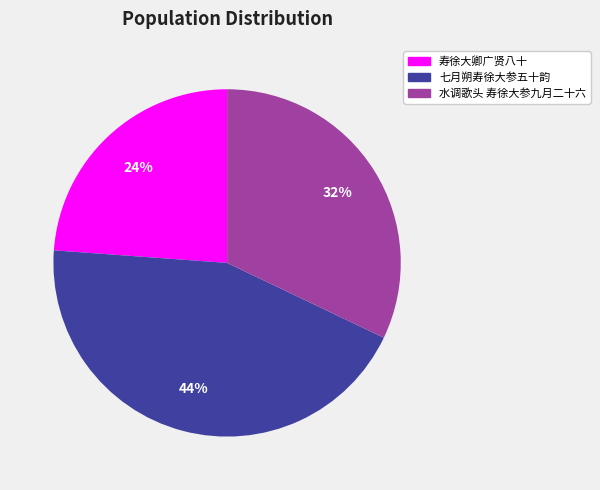

Rank the categories by value from lowest to highest.

寿徐大卿广贤八十, 水调歌头 寿徐大参九月二十六, 七月朔寿徐大参五十韵